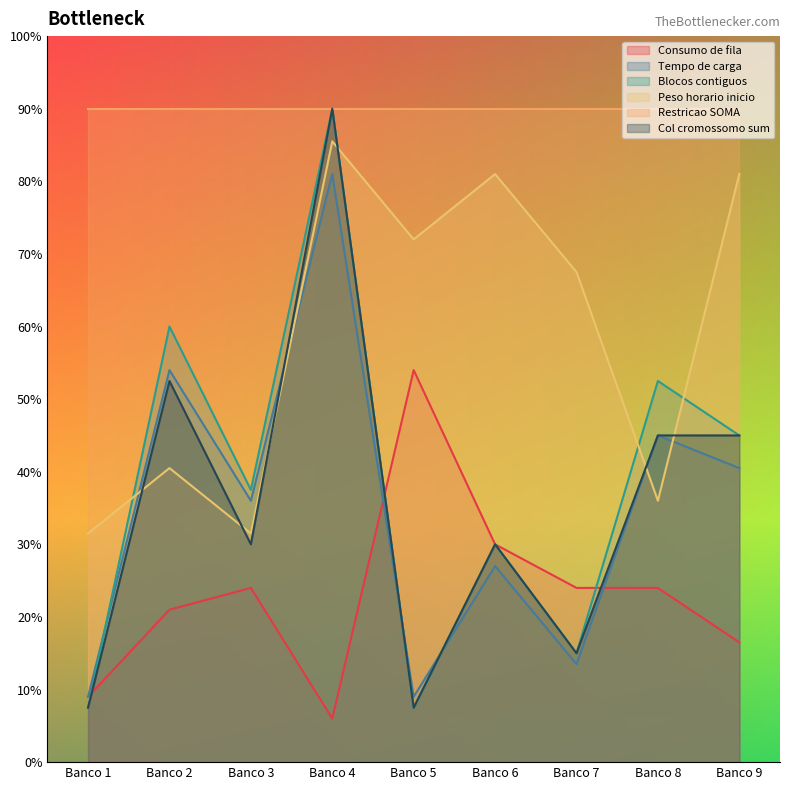

The value of Consumo de fila at Banco 7 is 48.0. True or false?

True